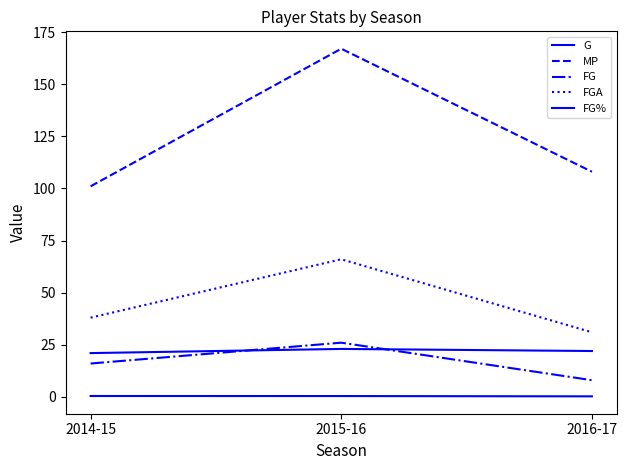

How many FGA values are between 31 and 66?

3